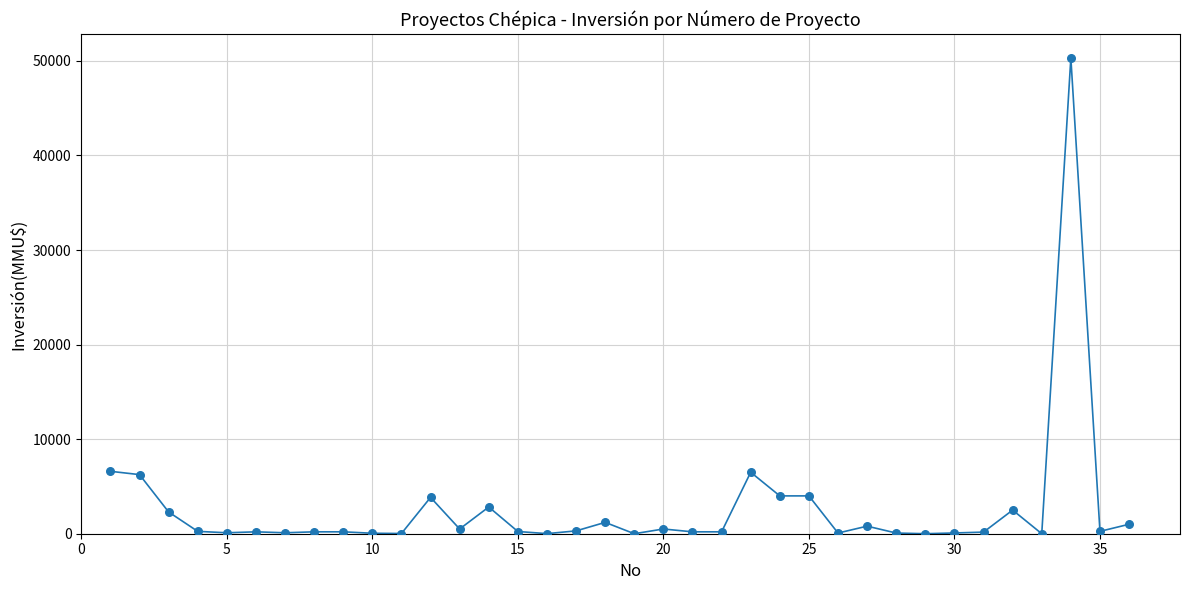

What is the range of Y values (max minus min)?

50300